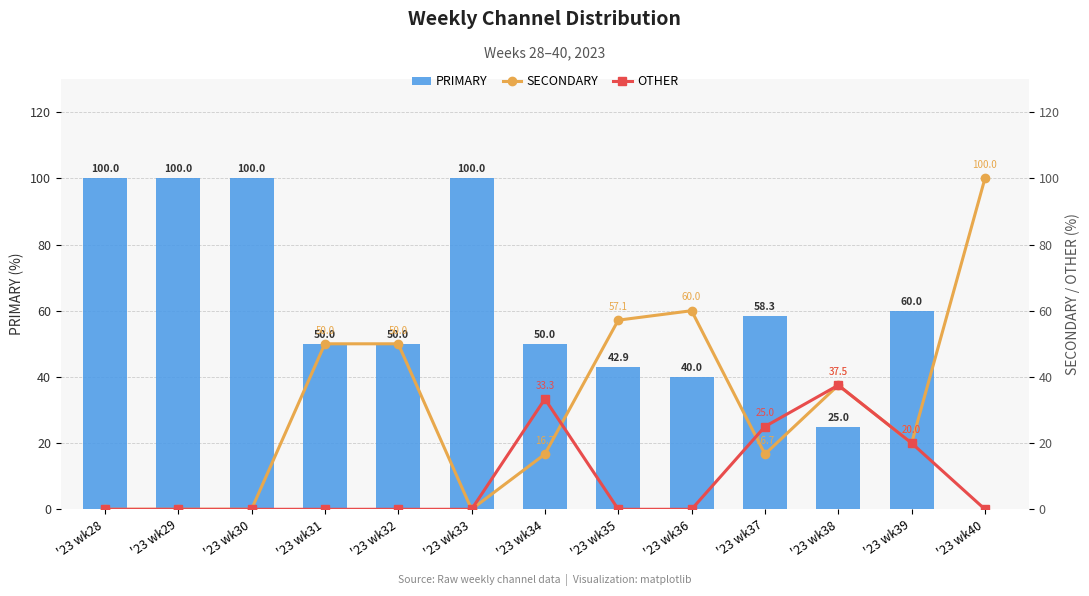

At which label does SECONDARY reach its minimum?

'23 wk28